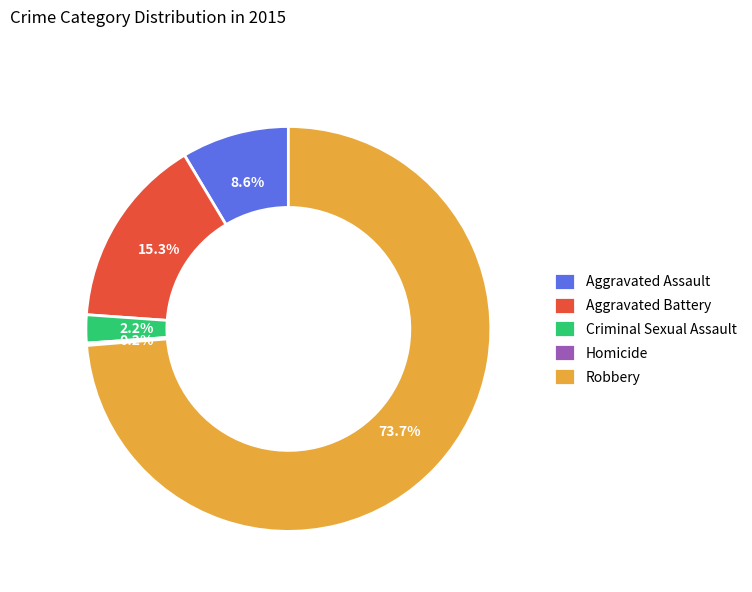

Which slice is the largest?

Robbery